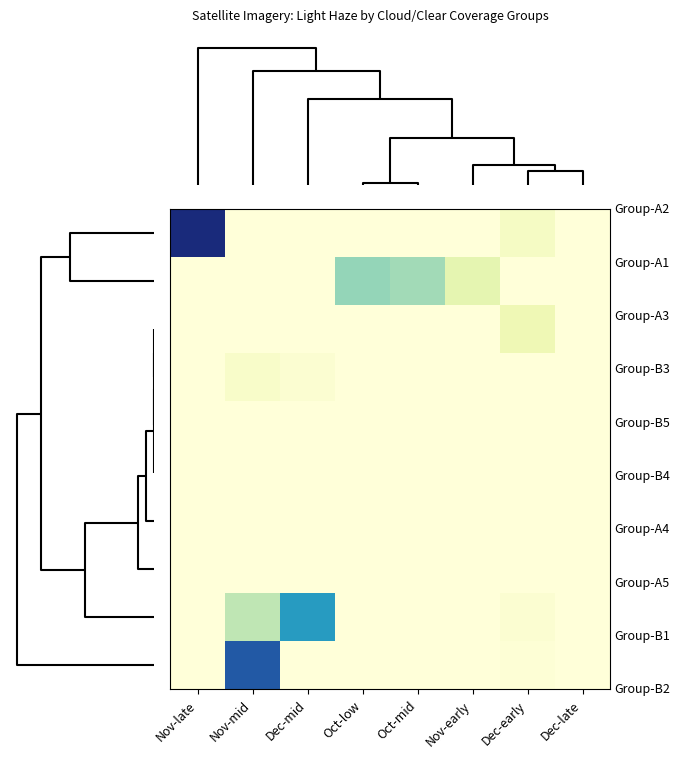

At which category is the sum across all series the highest?

Nov-mid